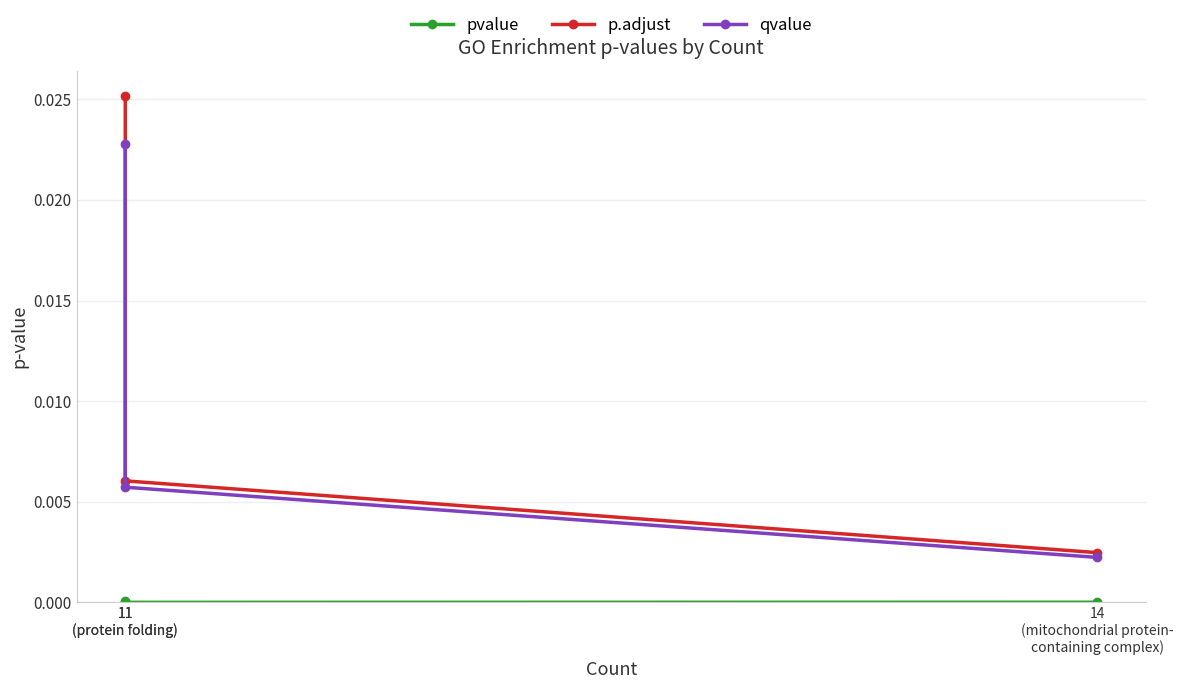

Does the chart display data point markers on the line(s)?

Yes